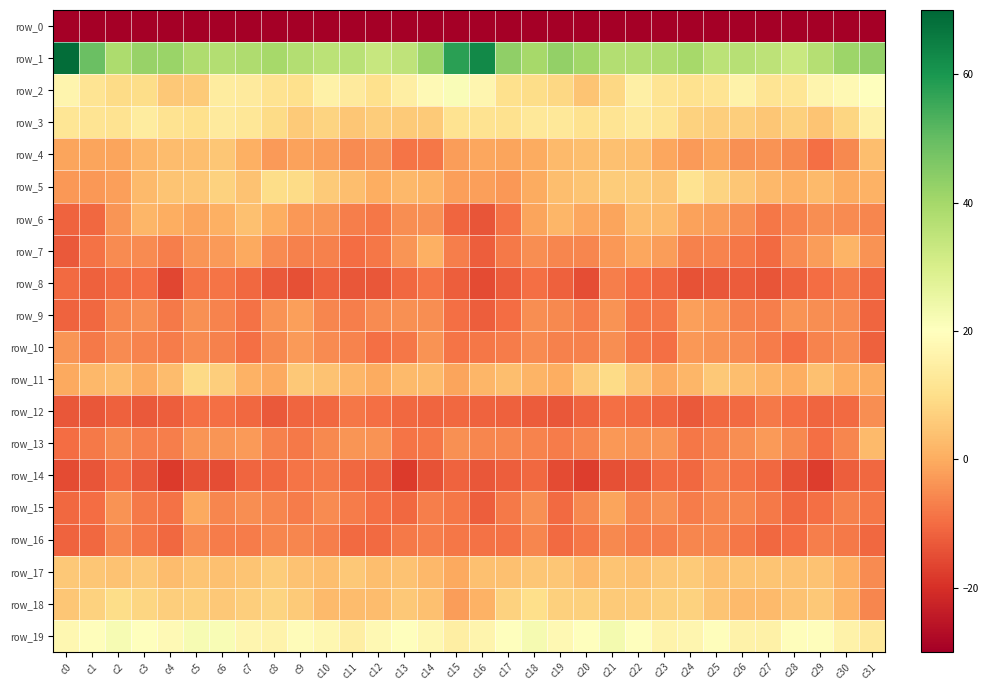

Between c7 and c21, which series saw the biggest shift?

row_11